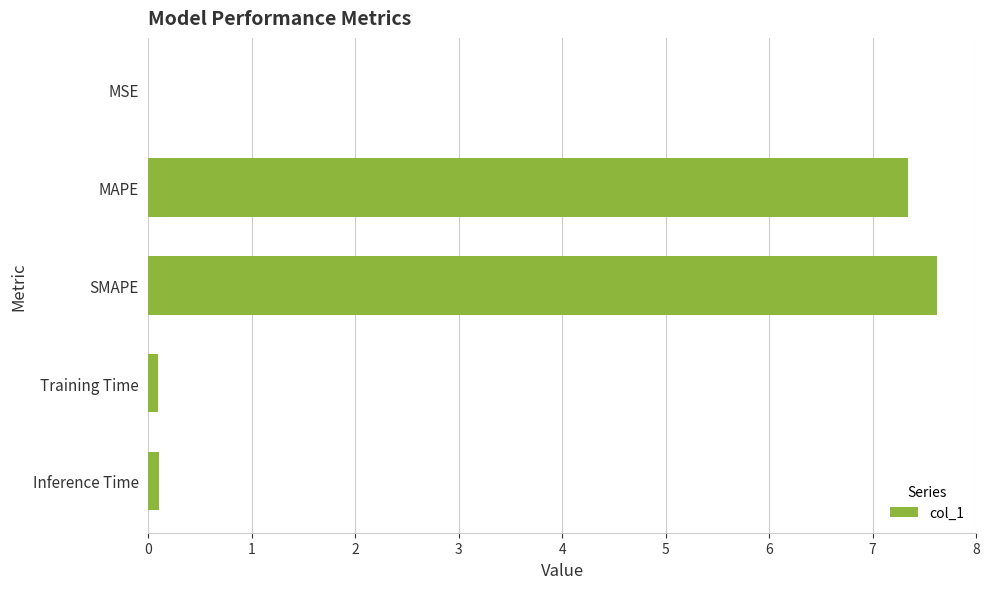

The value at SMAPE is 4.1. True or false?

False